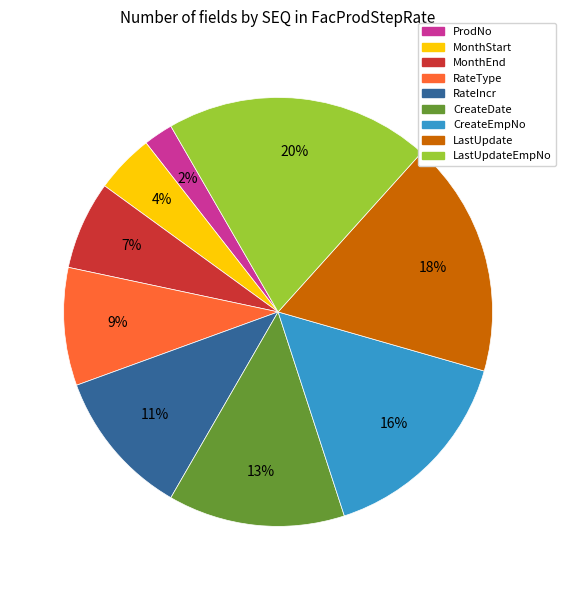

Is there a majority slice in this chart?

No